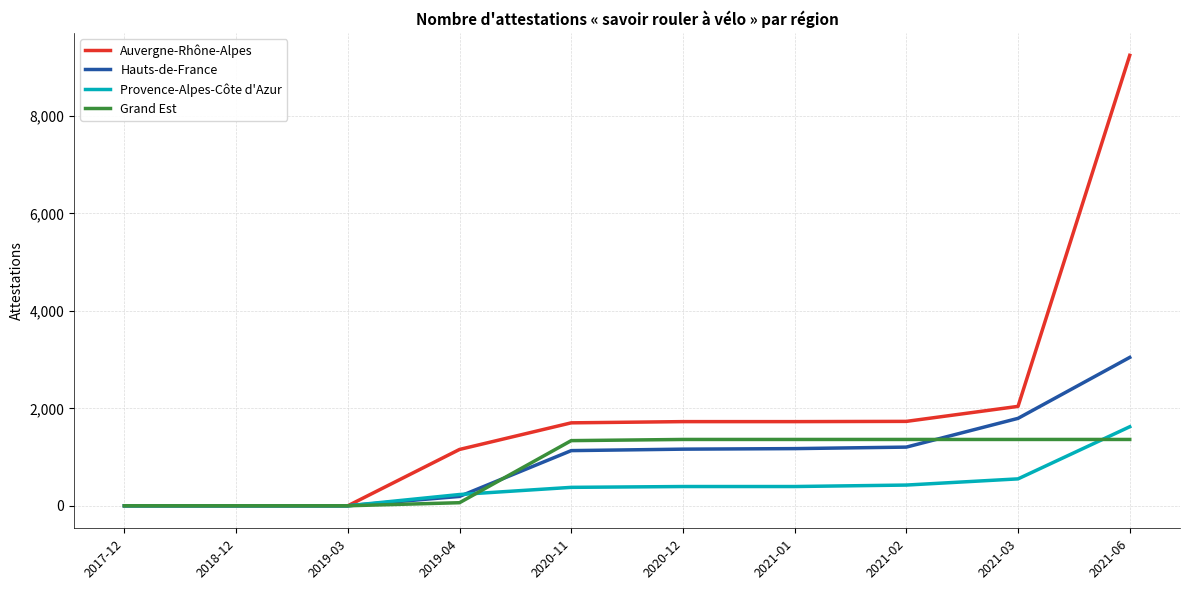

Where is Auvergne-Rhône-Alpes nearest to the value 4622?

2021-03